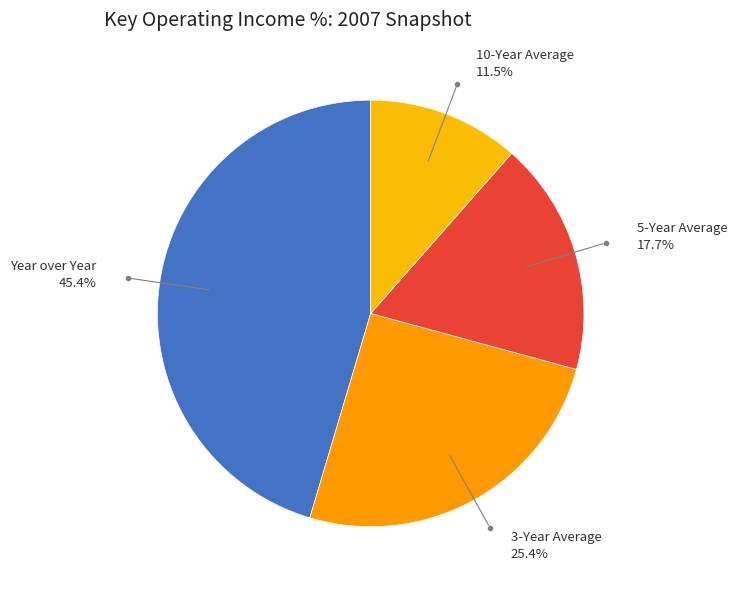

How many segments does this pie chart have?

4